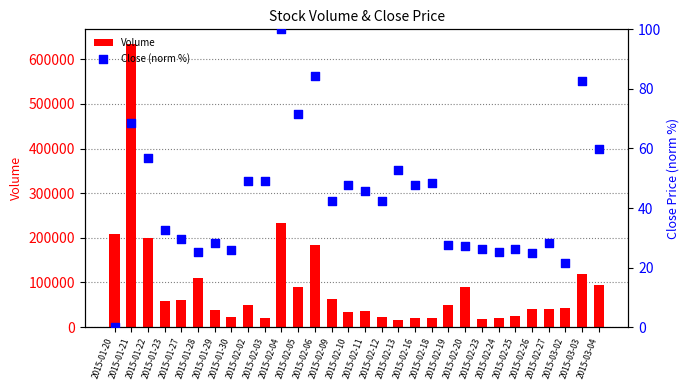

What are all the series names shown in the legend?

Volume, Close (norm %)